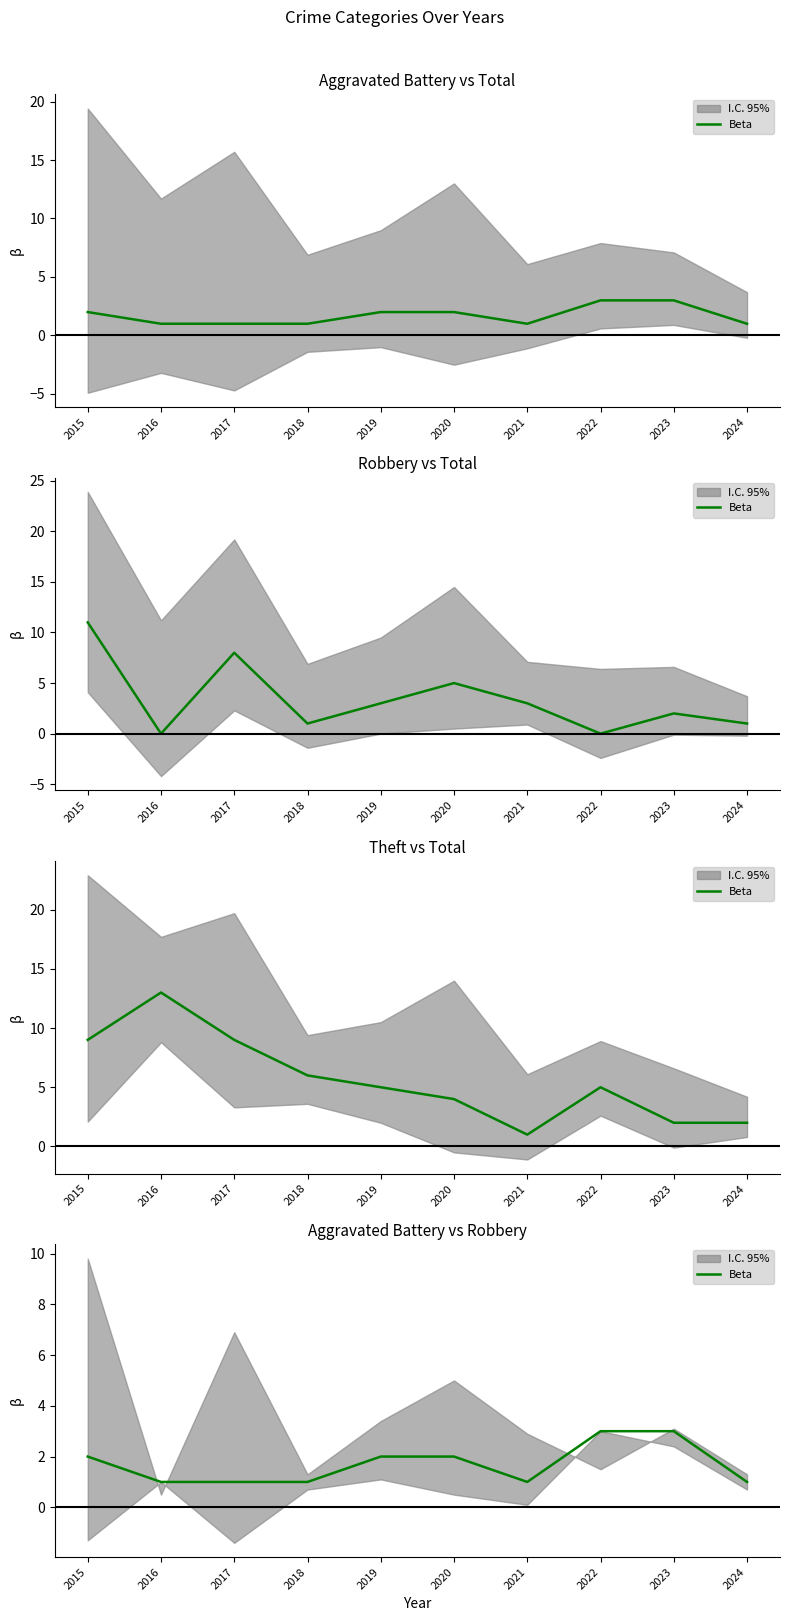

What is the sum of the values at 2020 and 2021?

3